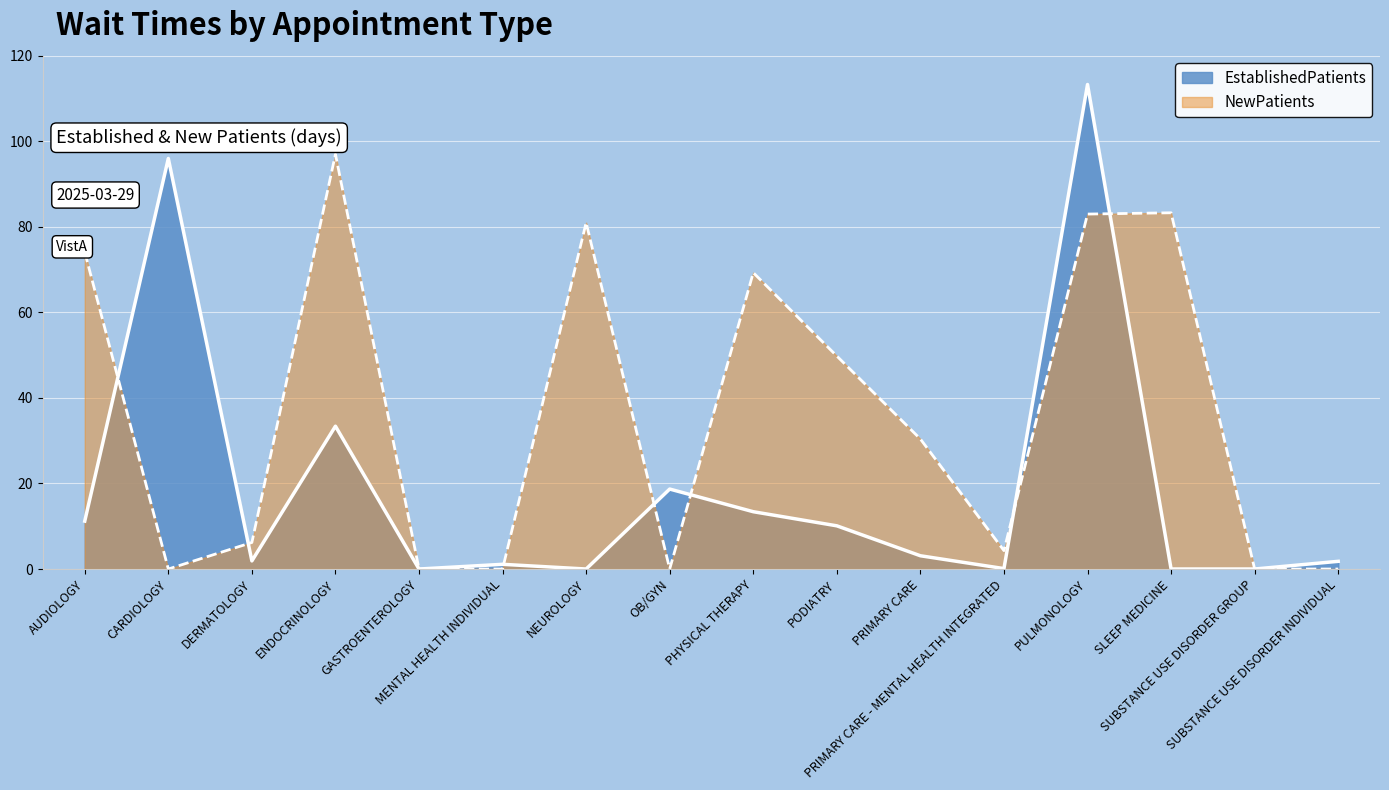

Is the value of EstablishedPatients at PULMONOLOGY greater than the value of NewPatients at ENDOCRINOLOGY?

Yes